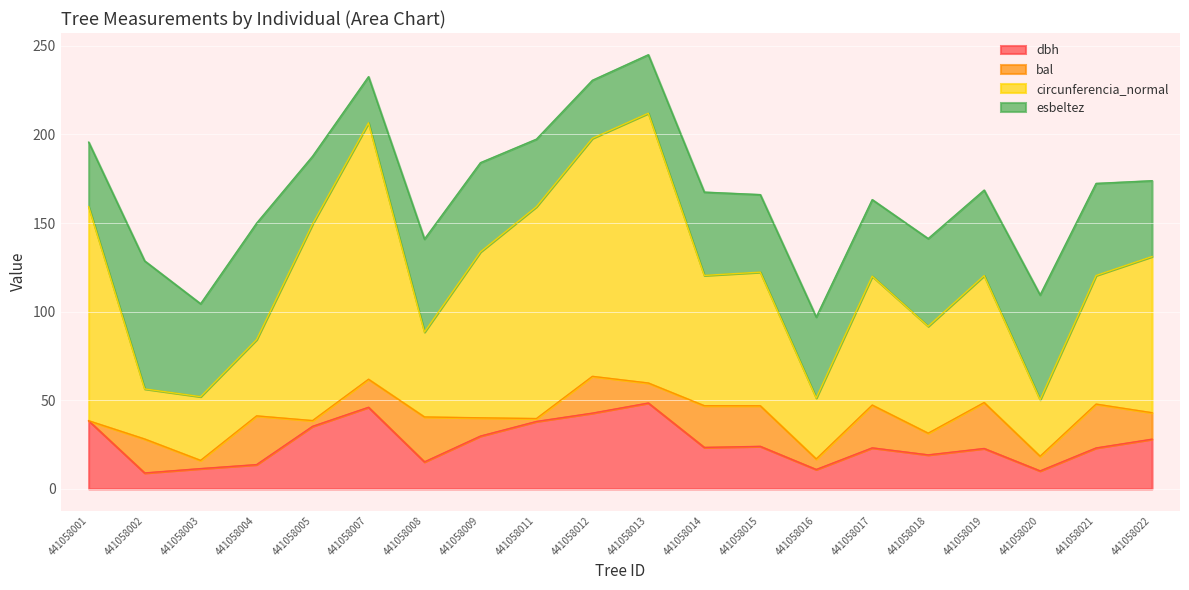

Is the value of circunferencia_normal at 441058005 greater than the value of dbh at 441058018?

Yes